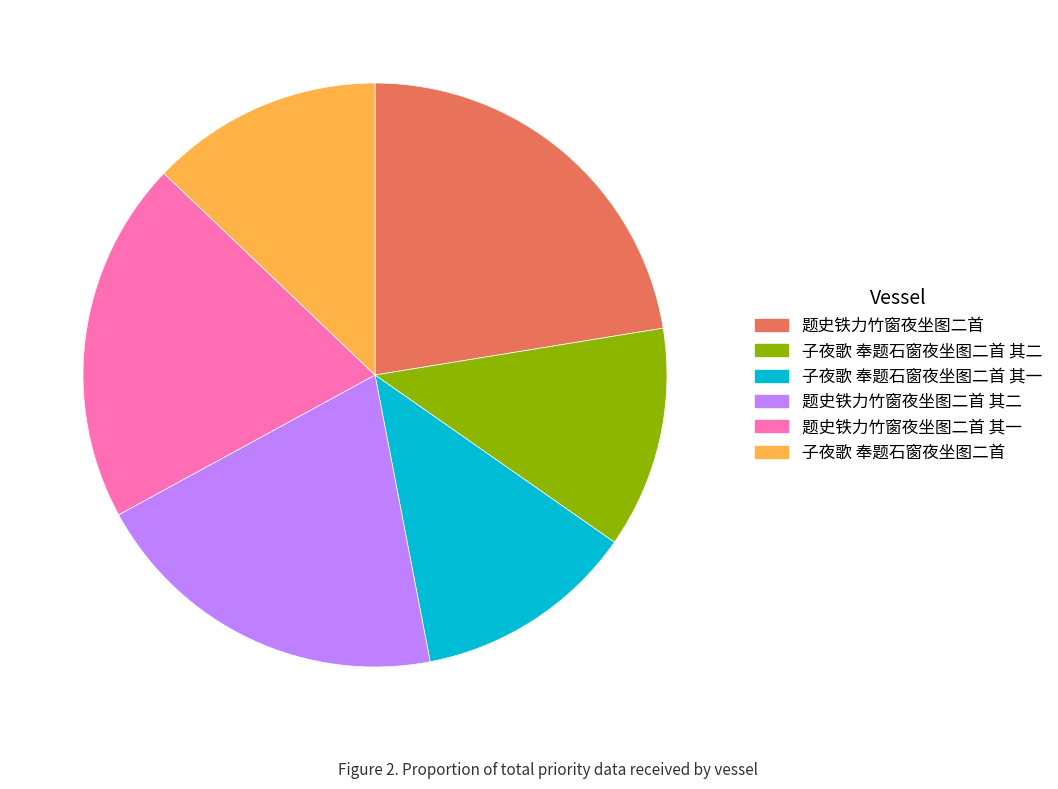

Does any single category account for the majority?

No